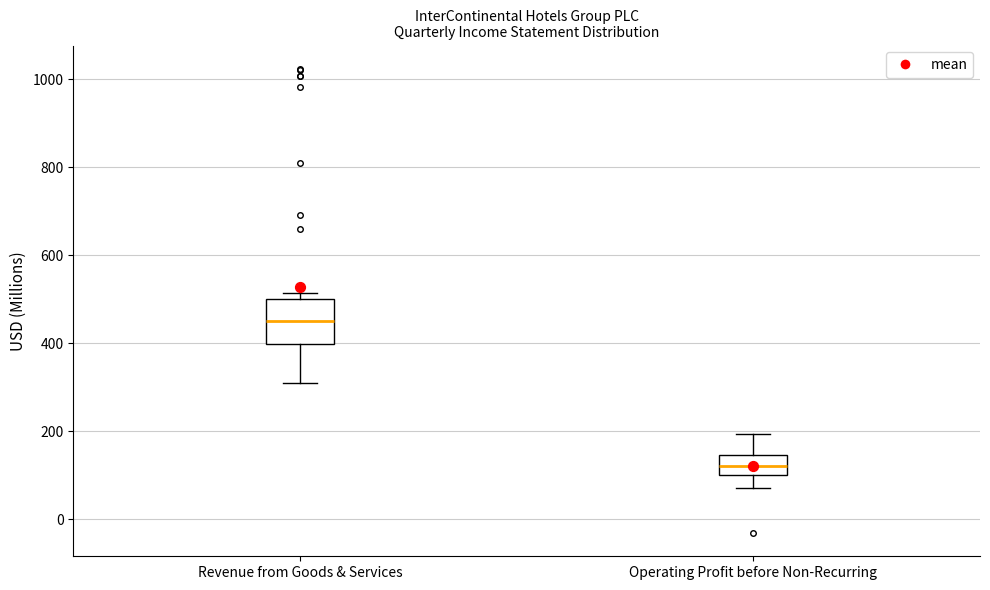

Reading left to right, read every box against the y-axis: the position of its median line, the range the box covers, and the ends of its whiskers. The values are not printed on the chart, so give them approximately, as read against the axis.

Revenue from Goods & Services: median 440, box 400 to 500, whiskers 320 to 520
Operating Profit before Non-Recurring: median 120, box 100 to 140, whiskers 80 to 200